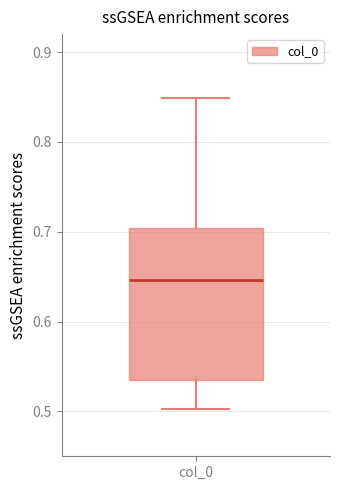

Where is the upper edge of the box for col_0 on the y-axis? The values are not printed on the chart, so give them approximately, as read against the axis.

0.70